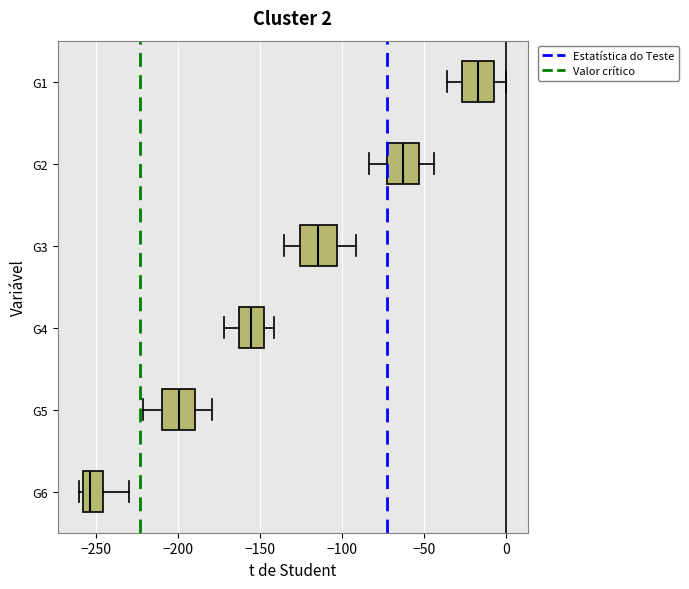

Which box has the furthest to the left median line?

G6